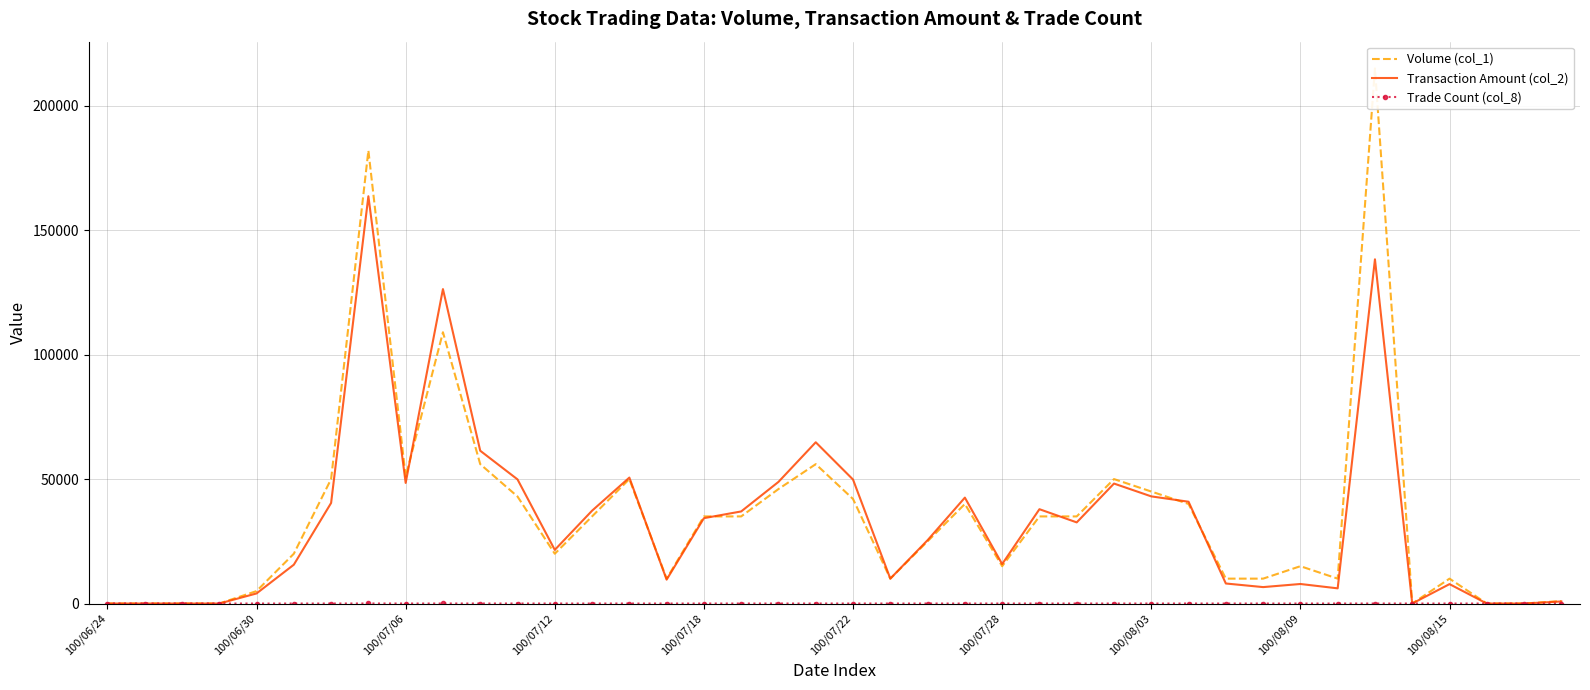

List the series in order of their peak value, lowest first.

Trade Count (col_8), Transaction Amount (col_2), Volume (col_1)